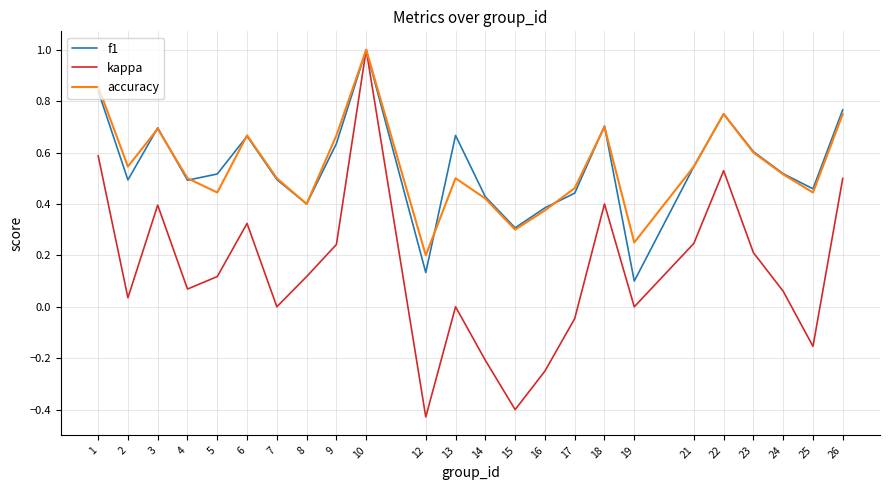

Which series has the widest spread of values?

kappa